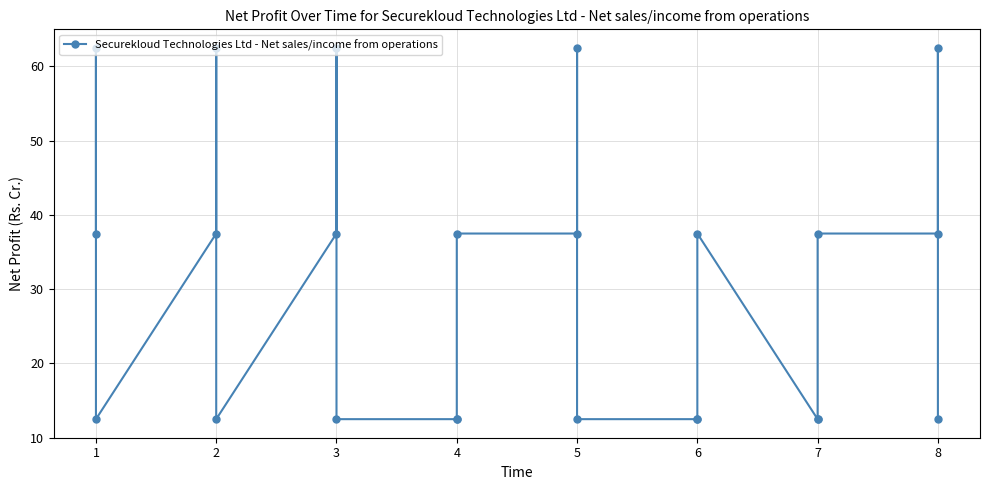

What is the sum of all values?

750.0